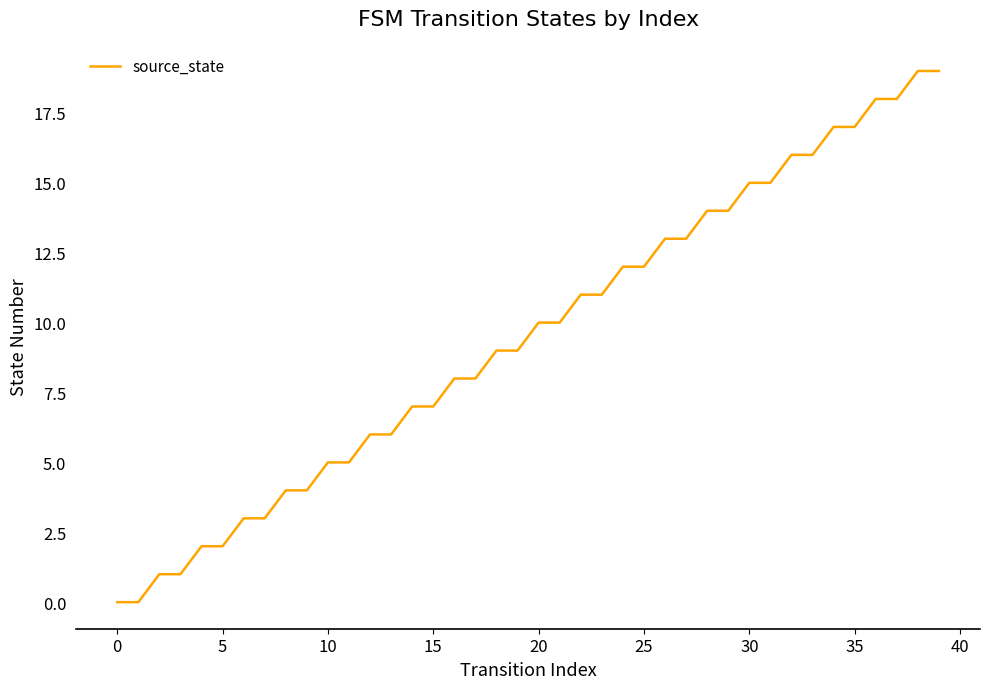

Is this an area chart (filled region under the line)?

No